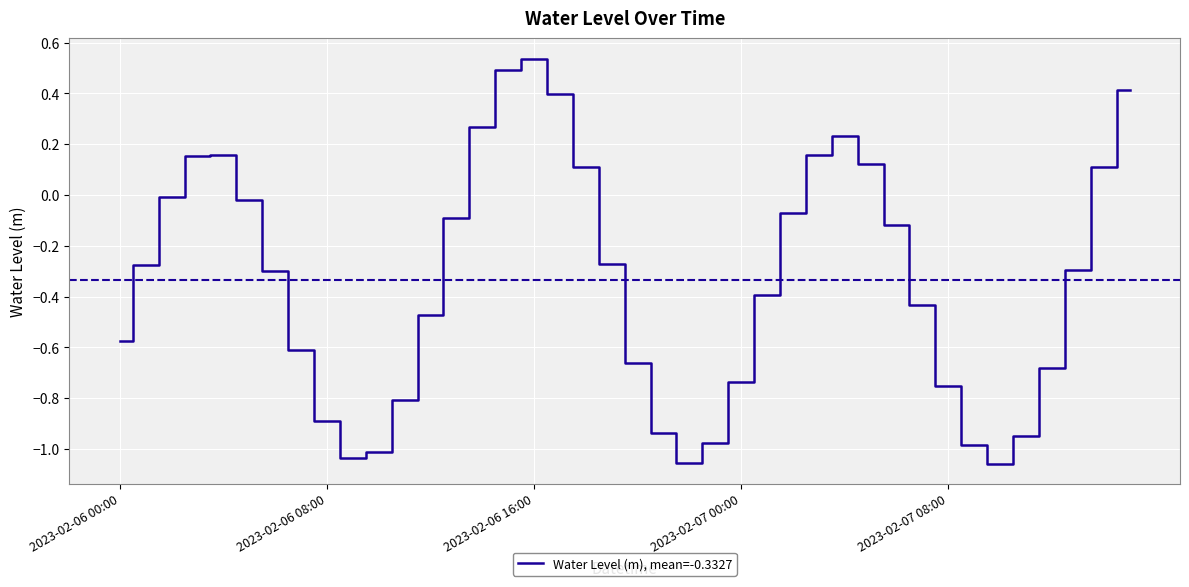

How many negative values are there?

28